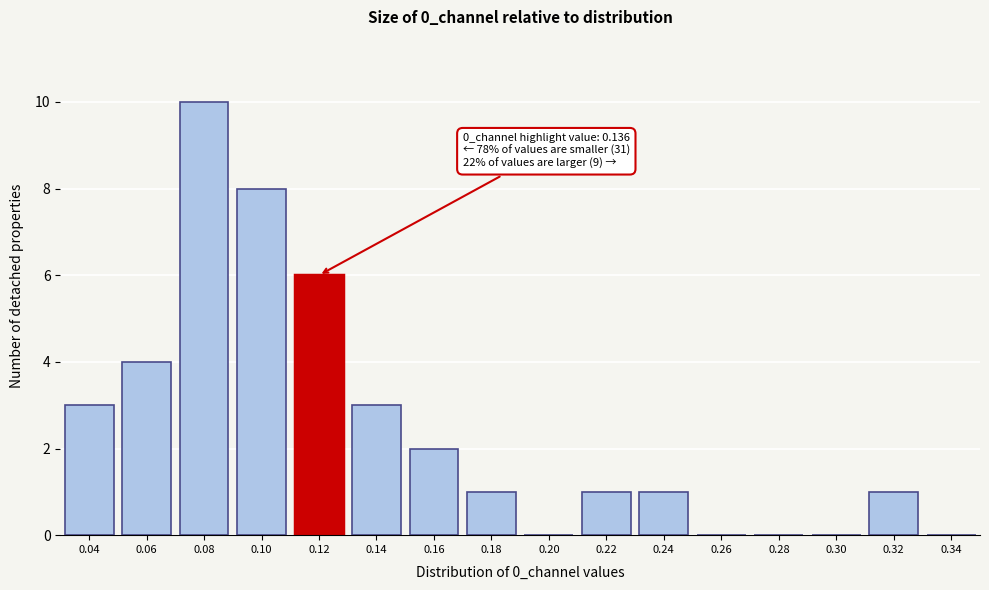

Reading left to right, extract all data points from this chart.

0.04=3	0.06=4	0.08=10	0.10=8	0.12=6	0.14=3	0.16=2	0.18=1	0.20=0	0.22=1	0.24=1	0.26=0	0.28=0	0.30=0	0.32=1	0.34=0